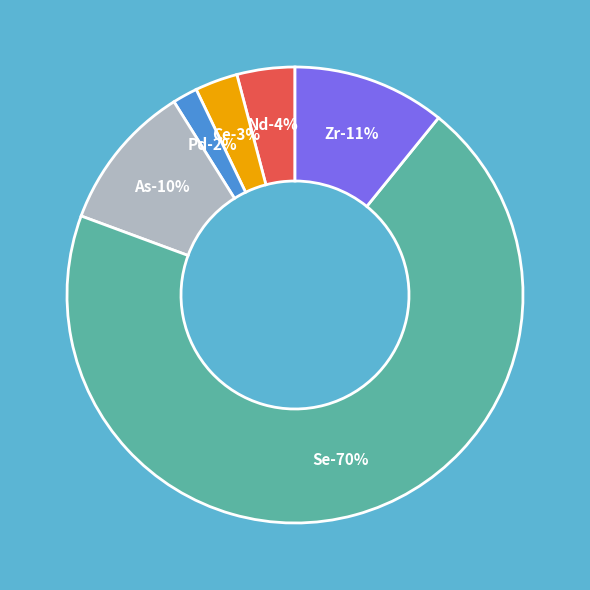

What is the majority slice?

Se